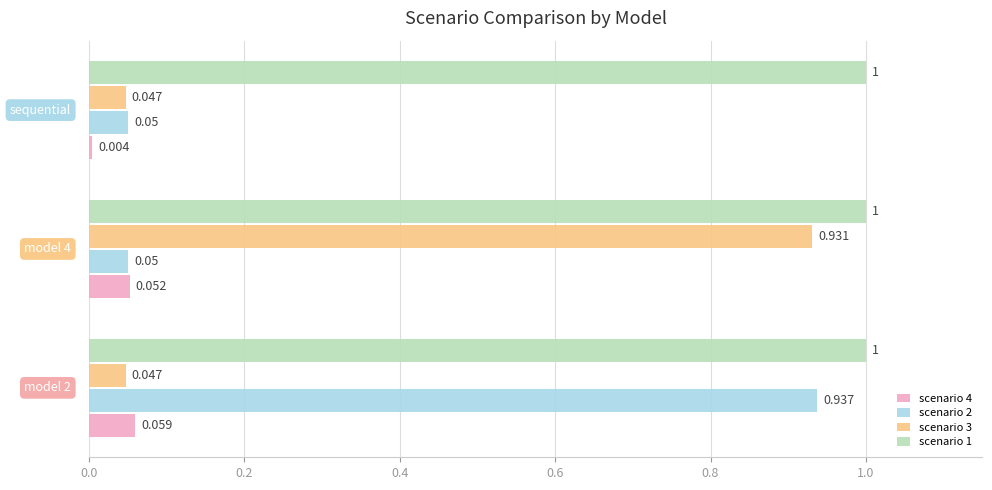

What are all the series names shown in the legend?

scenario 4, scenario 2, scenario 3, scenario 1